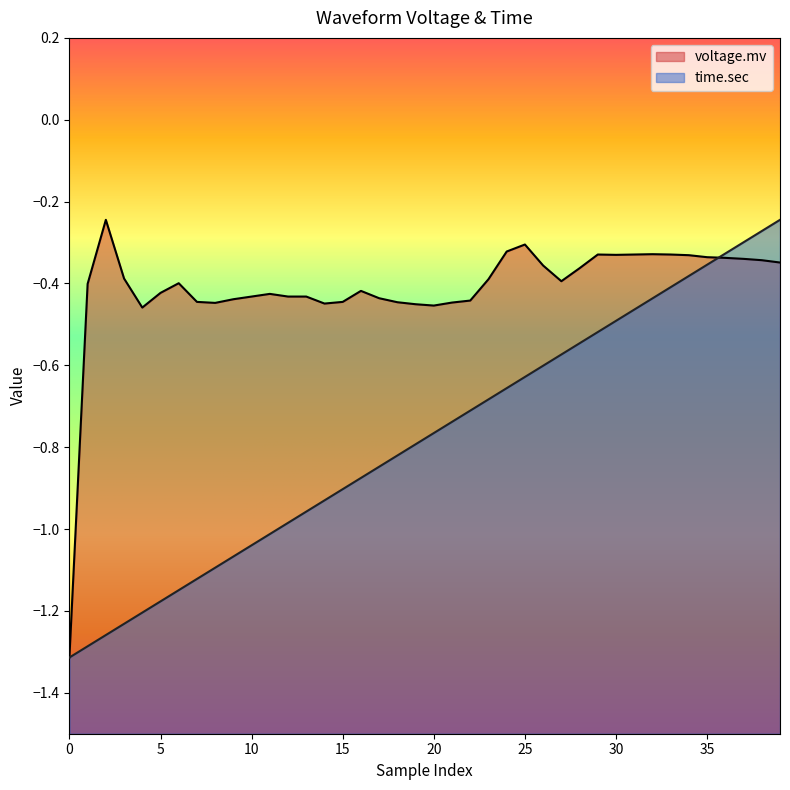

The value of time.sec at 30 is -0.3. True or false?

False